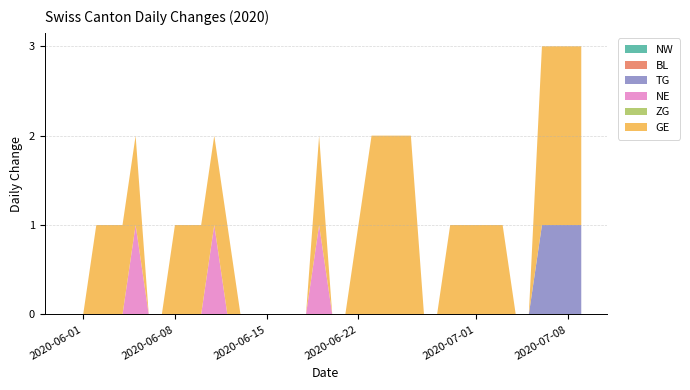

Reading left to right, transcribe all the data shown in this chart.

NW: 0=0	1=0	2=0	3=0	4=0	5=0	6=0	7=0	8=0	9=0	10=0	11=0	12=0	13=0	14=0	15=0	16=0	17=0	18=0	19=0	20=0	21=0	22=0	23=0	24=0	25=0	26=0	27=0	28=0	29=0	30=0	31=0	32=0	33=0	34=0	35=0	36=0	37=0	38=0	39=0
BL: 0=0	1=0	2=0	3=0	4=0	5=0	6=0	7=0	8=0	9=0	10=0	11=0	12=0	13=0	14=0	15=0	16=0	17=0	18=0	19=0	20=0	21=0	22=0	23=0	24=0	25=0	26=0	27=0	28=0	29=0	30=0	31=0	32=0	33=0	34=0	35=0	36=0	37=0	38=0	39=0
TG: 0=0	1=0	2=0	3=0	4=0	5=0	6=0	7=0	8=0	9=0	10=0	11=0	12=0	13=0	14=0	15=0	16=0	17=0	18=0	19=0	20=0	21=0	22=0	23=0	24=0	25=0	26=0	27=0	28=0	29=0	30=0	31=0	32=0	33=0	34=0	35=0	36=1	37=1	38=1	39=1
NE: 0=0	1=0	2=0	3=0	4=0	5=1	6=0	7=0	8=0	9=0	10=0	11=1	12=0	13=0	14=0	15=0	16=0	17=0	18=0	19=1	20=0	21=0	22=0	23=0	24=0	25=0	26=0	27=0	28=0	29=0	30=0	31=0	32=0	33=0	34=0	35=0	36=0	37=0	38=0	39=0
ZG: 0=0	1=0	2=0	3=0	4=0	5=0	6=0	7=0	8=0	9=0	10=0	11=0	12=0	13=0	14=0	15=0	16=0	17=0	18=0	19=0	20=0	21=0	22=0	23=0	24=0	25=0	26=0	27=0	28=0	29=0	30=0	31=0	32=0	33=0	34=0	35=0	36=0	37=0	38=0	39=0
GE: 0=0	1=0	2=1	3=1	4=1	5=1	6=0	7=0	8=1	9=1	10=1	11=1	12=1	13=0	14=0	15=0	16=0	17=0	18=0	19=1	20=0	21=0	22=1	23=2	24=2	25=2	26=2	27=0	28=0	29=1	30=1	31=1	32=1	33=1	34=0	35=0	36=2	37=2	38=2	39=2